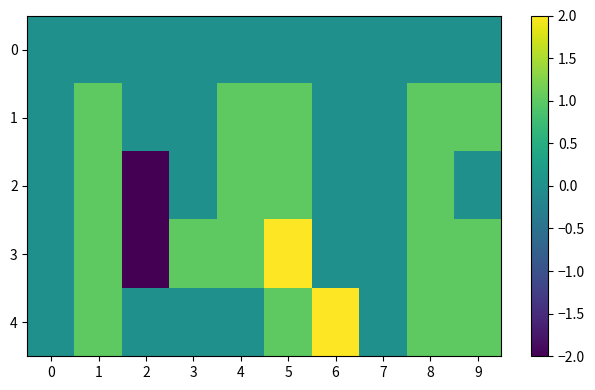

List the series in order of their peak value, lowest first.

0, 1, 2, 3, 4